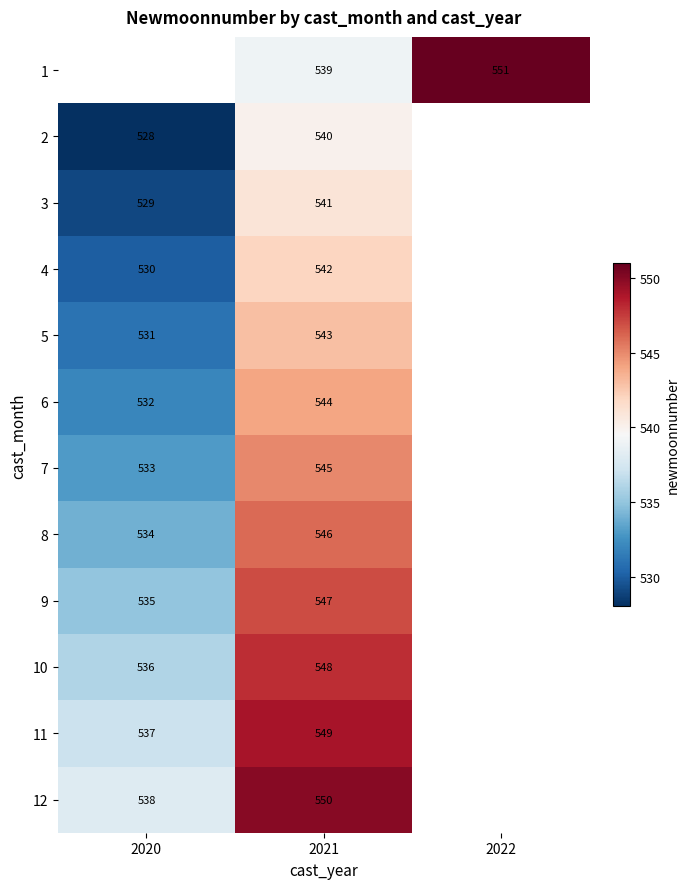

What is the maximum value shown in the chart?

551.0